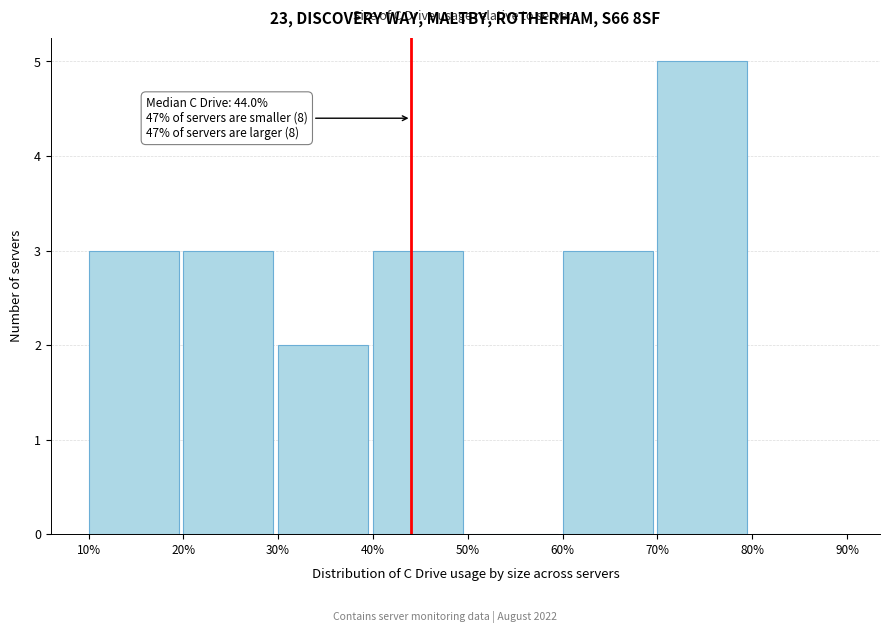

Which range on the x-axis has the tallest bar?

70% to 80%